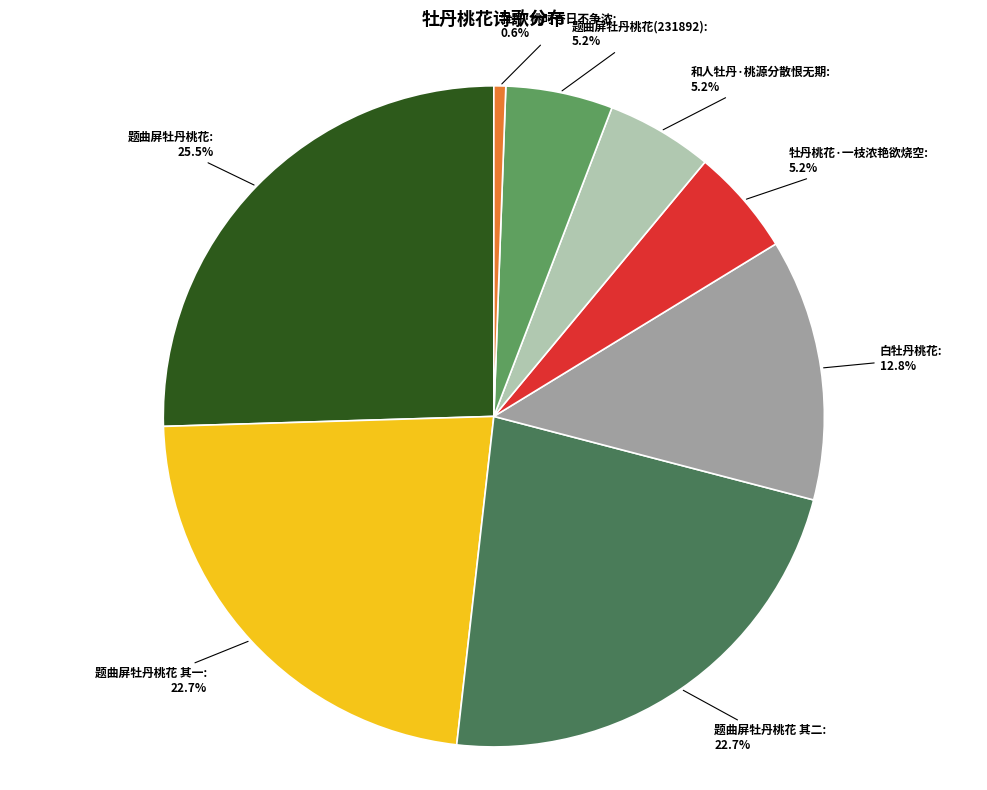

How many segments does this pie chart have?

8